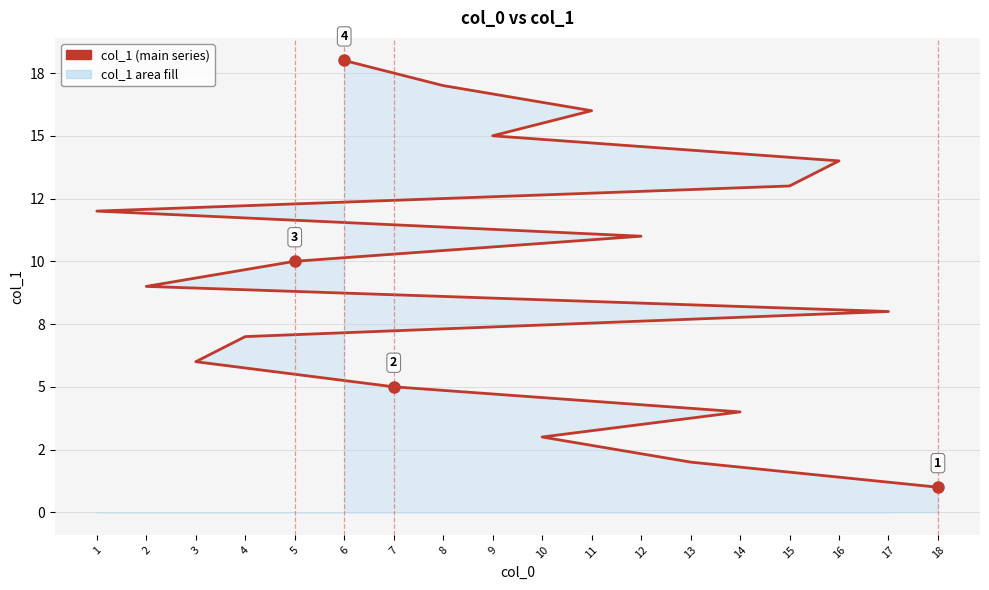

True or false: the data has more than 1 interior local peaks.

False